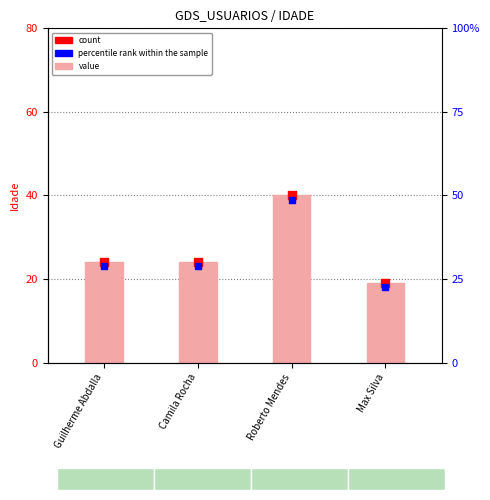

At which category is the sum across all series the highest?

Roberto Mendes